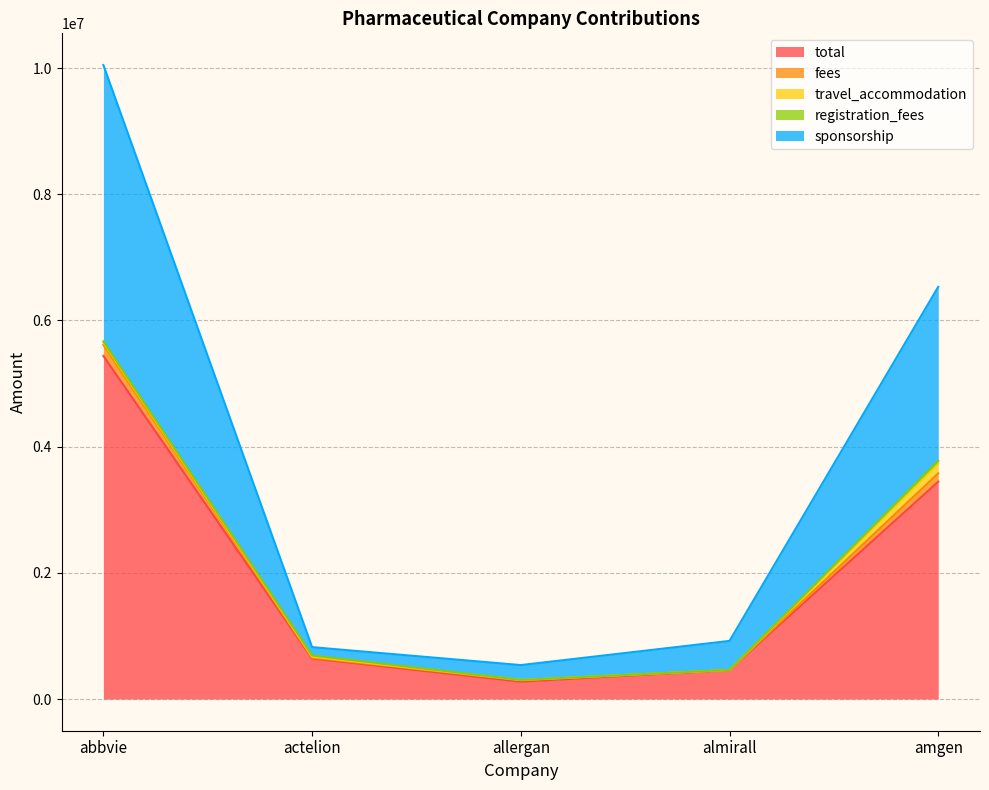

What is the sum of the fees values at abbvie and actelion?

6359485.0